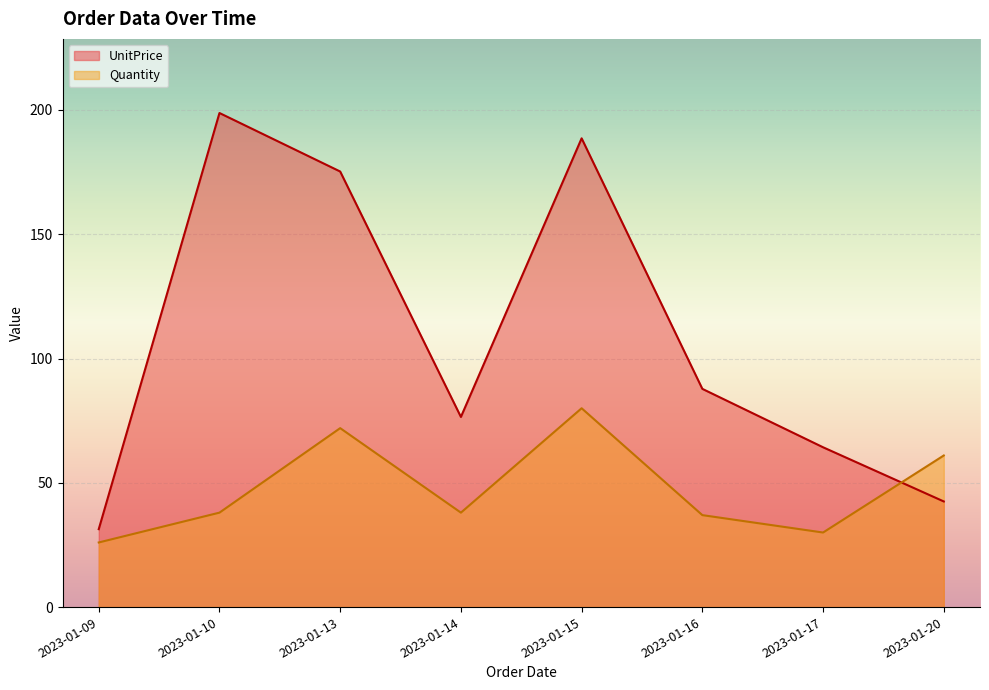

Is the value of Quantity at 2023-01-13 greater than the value of UnitPrice at 2023-01-15?

No